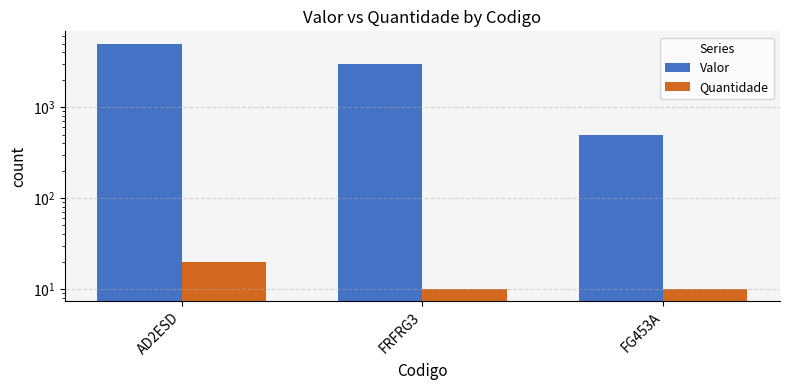

How many values in the Valor series are below 3000?

1